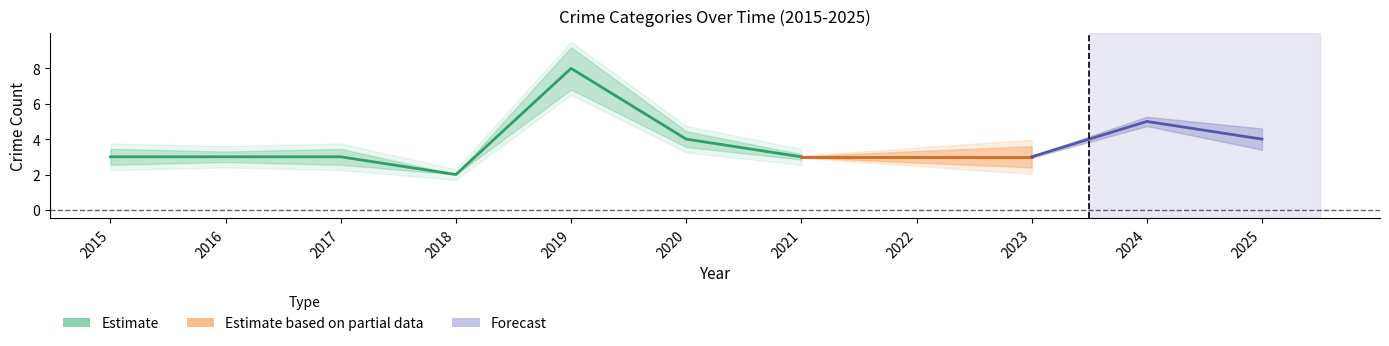

What is the value of the Total point at the 2nd from the left?

3